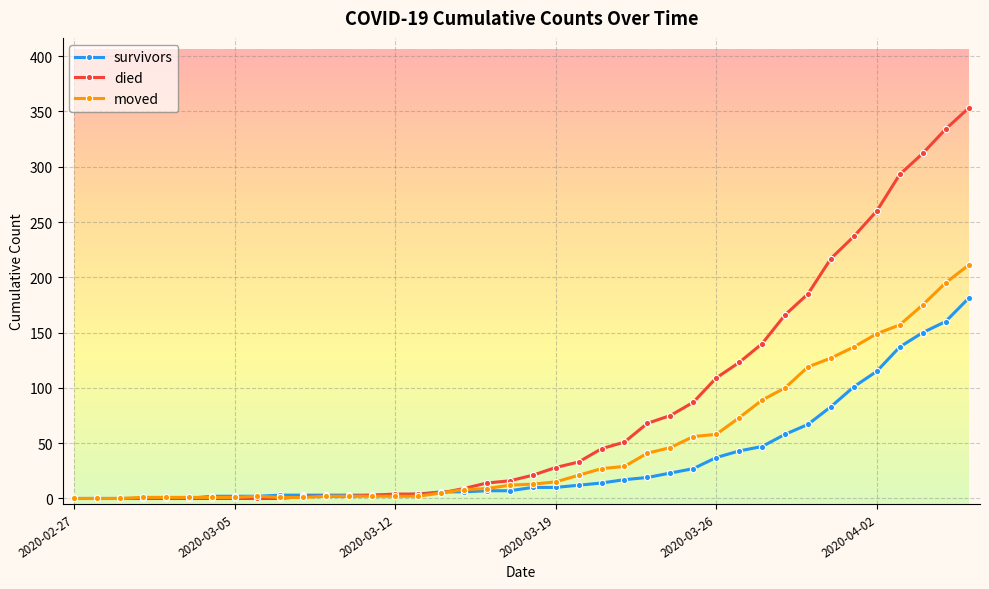

Which series has the widest spread of values?

died